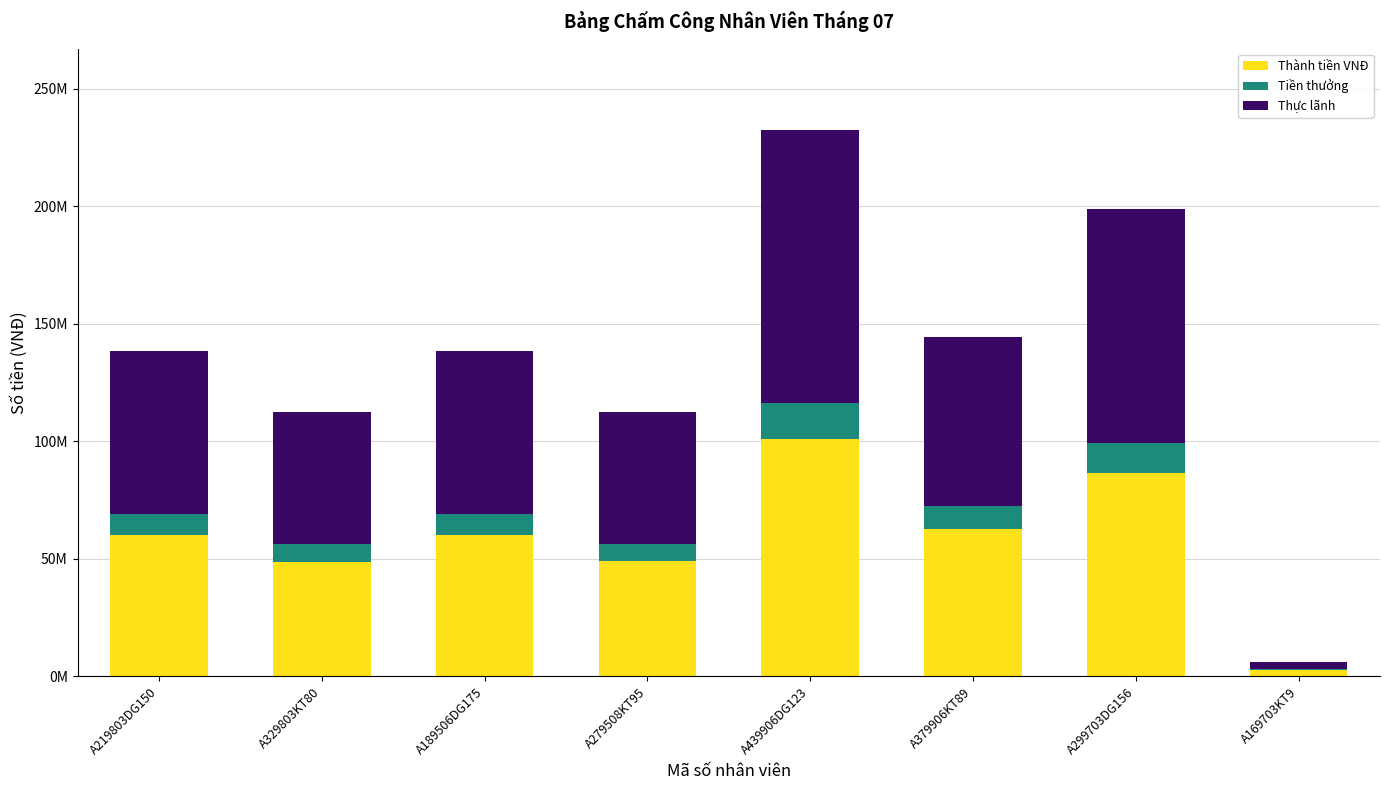

What is the highest value of the Thành tiền VNĐ series?

101019900